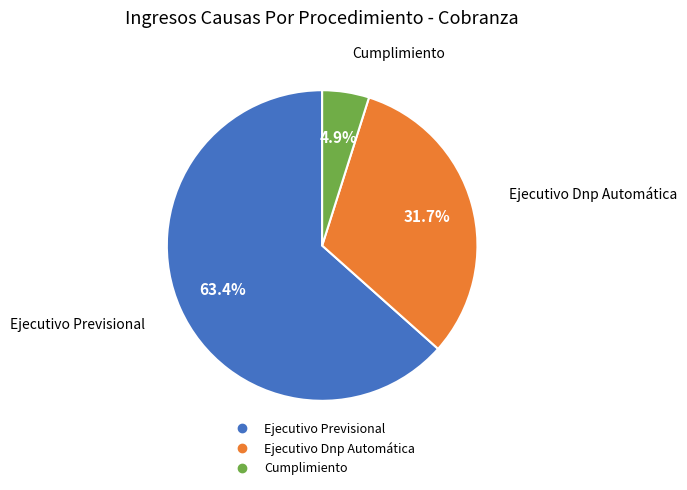

To the nearest percent, what is the combined percentage of Ejecutivo Dnp Automática and Ejecutivo Previsional?

95%